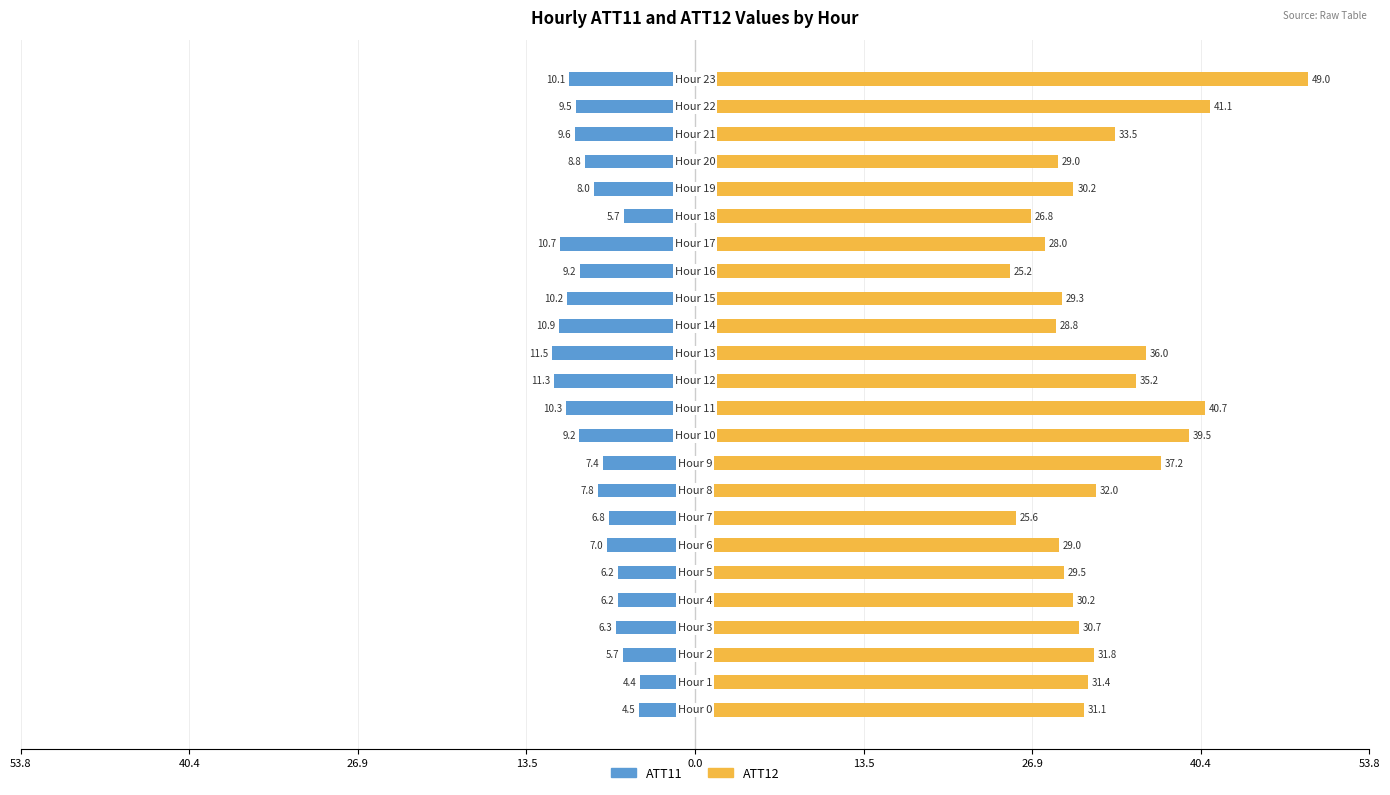

Between 12 and 14, which series saw the biggest shift?

ATT12